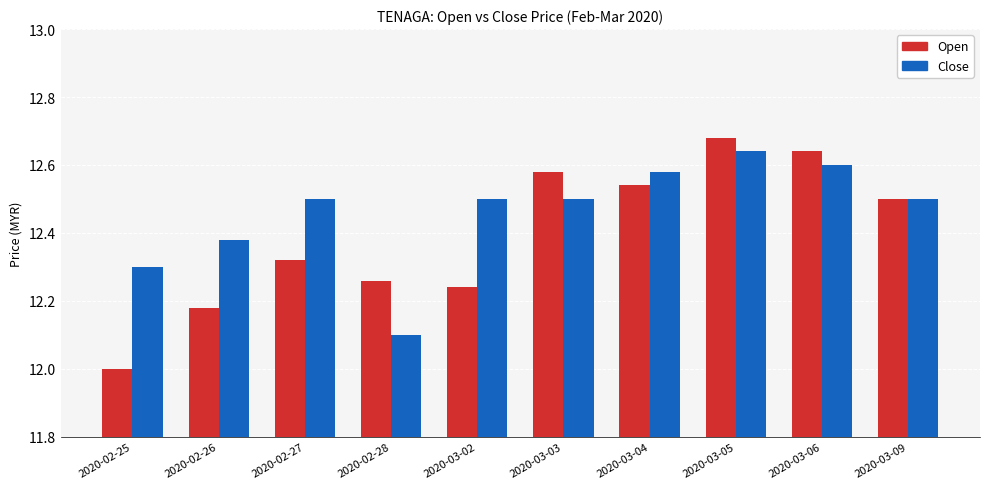

What position from the right is 2020-02-28?

7